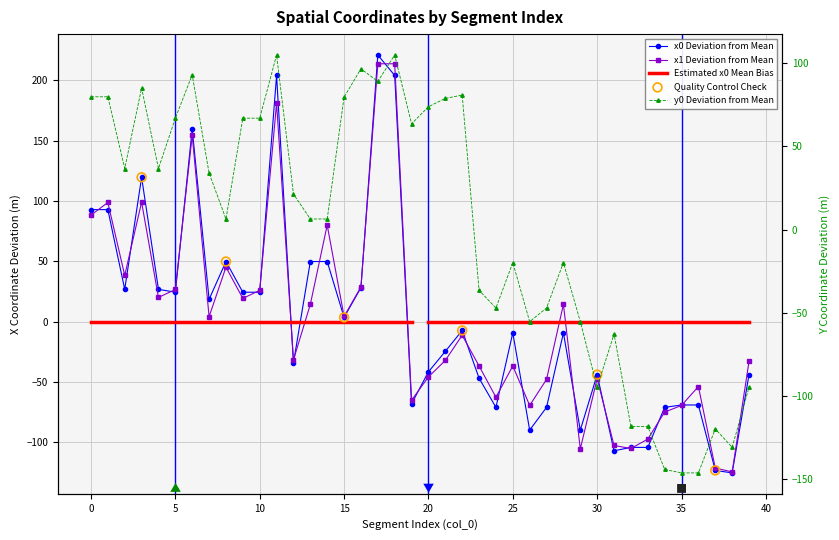

At how many categories does at least one series exceed 46?

19